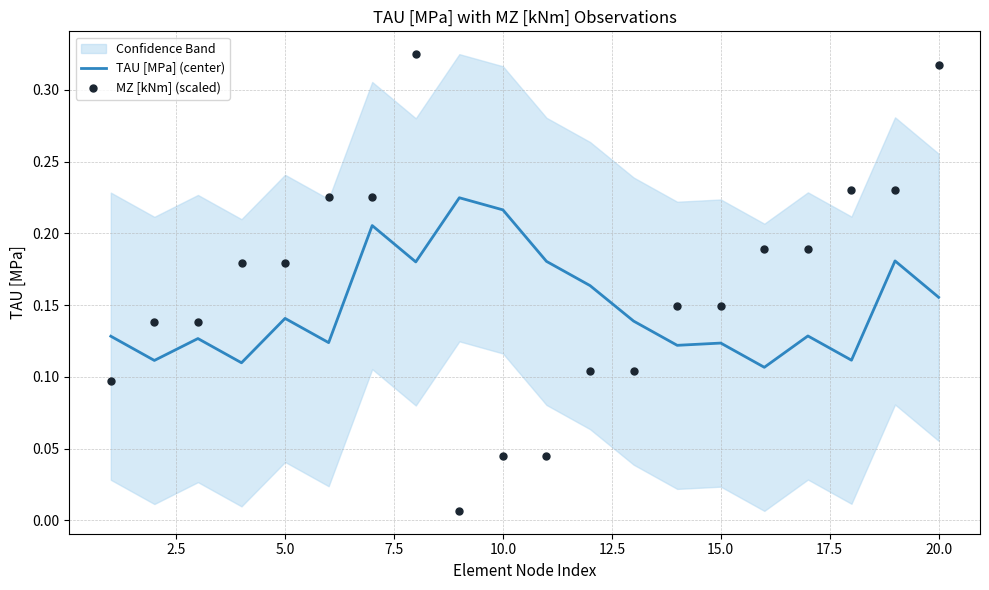

At how many categories does at least one series exceed 0?

20